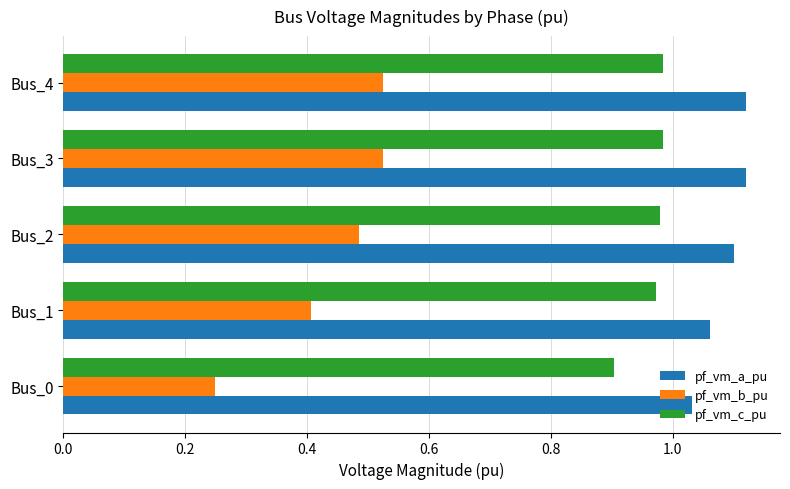

The value of pf_vm_a_pu at Bus_3 is 1.1. True or false?

True